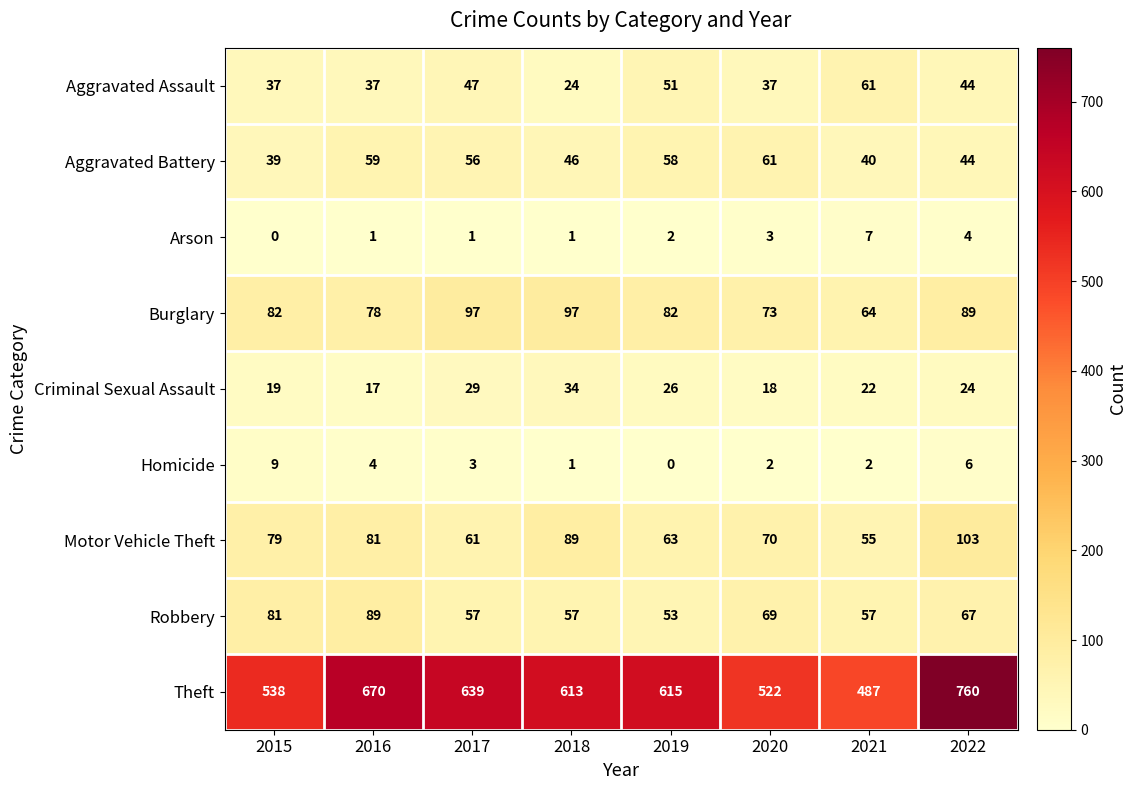

What is the difference between the second highest and minimum values in the Aggravated Battery series?

20